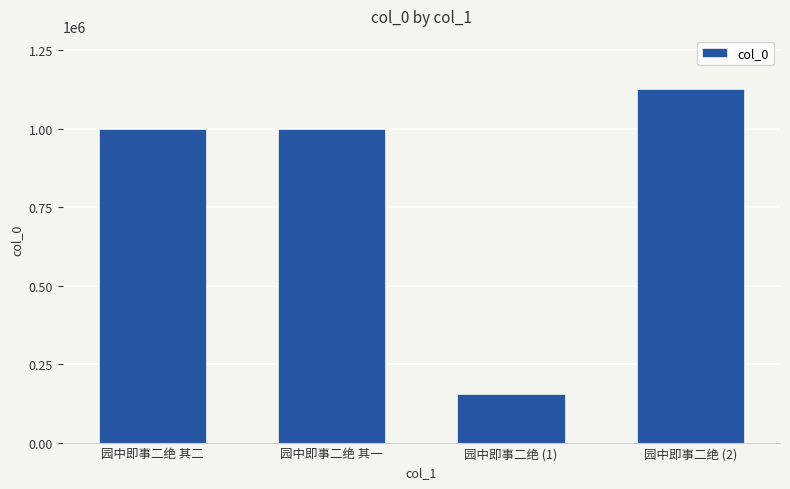

Is it true that the value at 园中即事二绝 其二 is 998680?

True